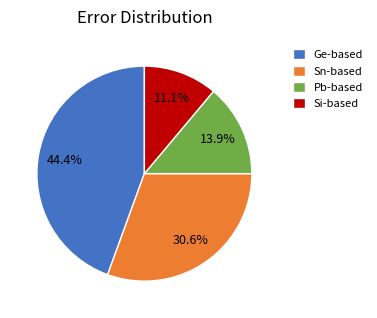

Rank the categories by value from lowest to highest.

Si-based, Pb-based, Sn-based, Ge-based